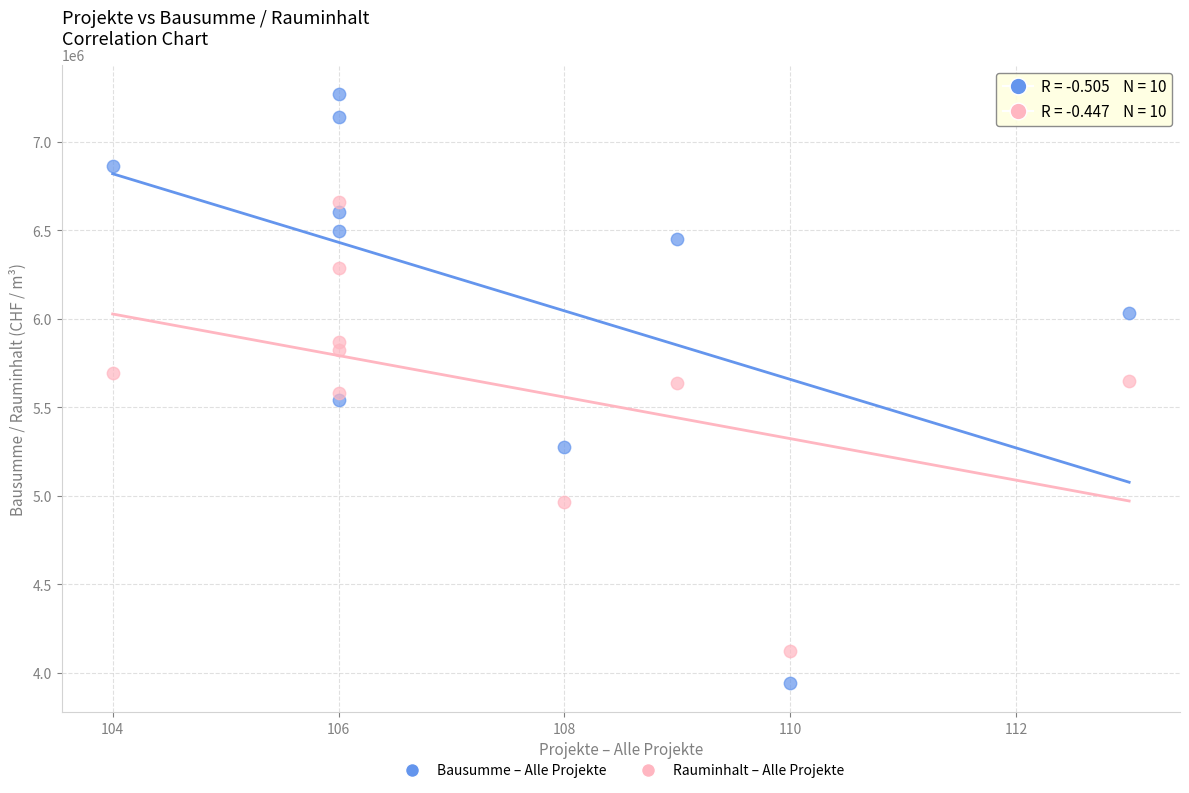

What are all the series names shown in the legend?

Bausumme – Alle Projekte, Rauminhalt – Alle Projekte